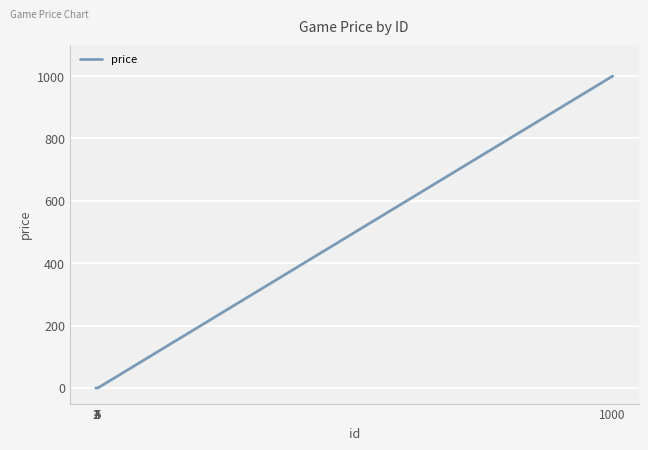

What is the difference between the maximum and minimum values?

1000